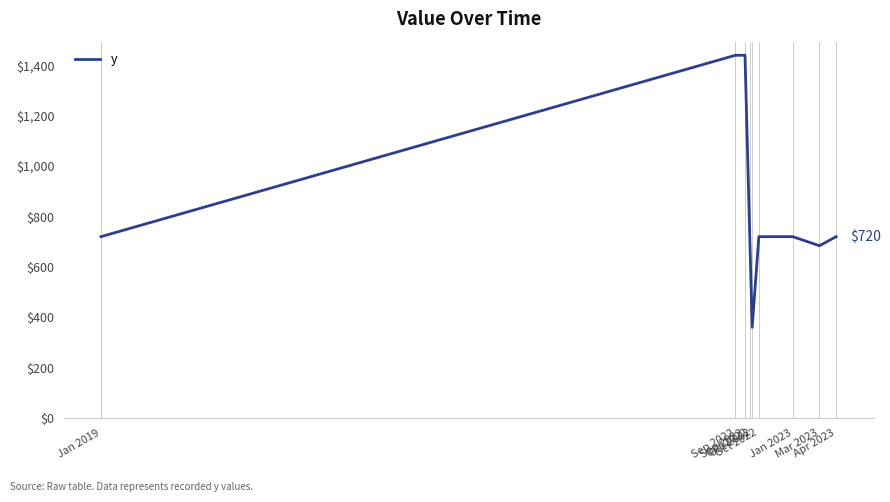

Reading left to right, extract all data points from this chart.

720	1440	1440	720	360	720	720	684	720